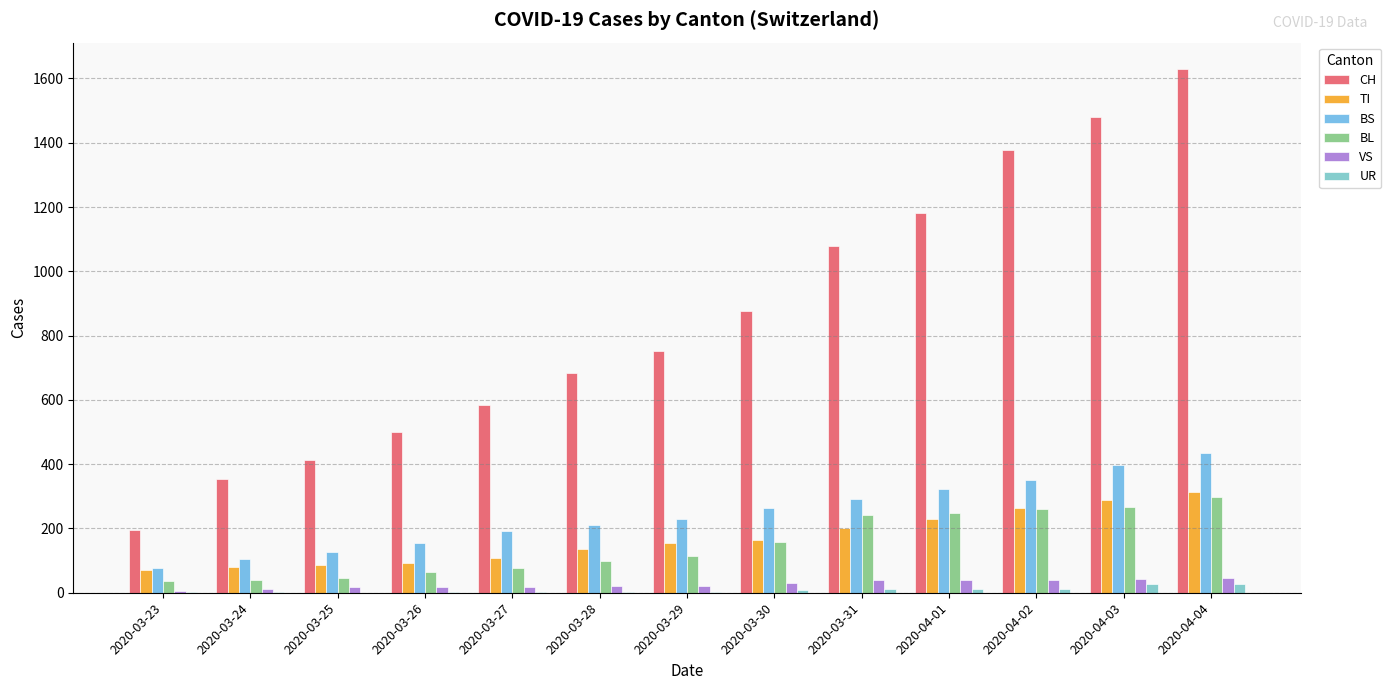

What is the total value across all series at 2020-03-26?

830